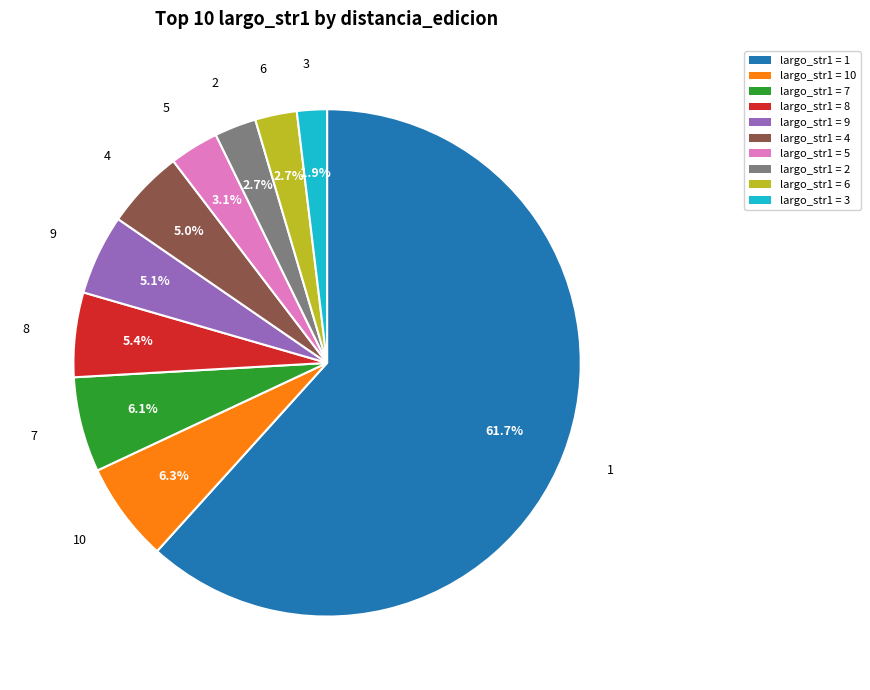

Between largo_str1 = 1 and largo_str1 = 5, which is larger?

largo_str1 = 1